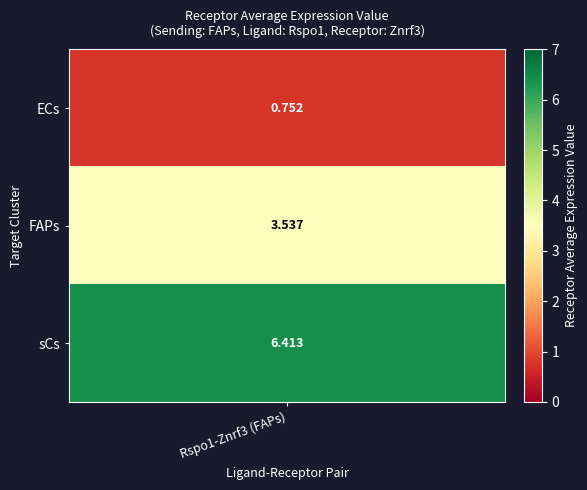

Is it true that ECs equals 1.1 at Receptor-expressing cells?

False